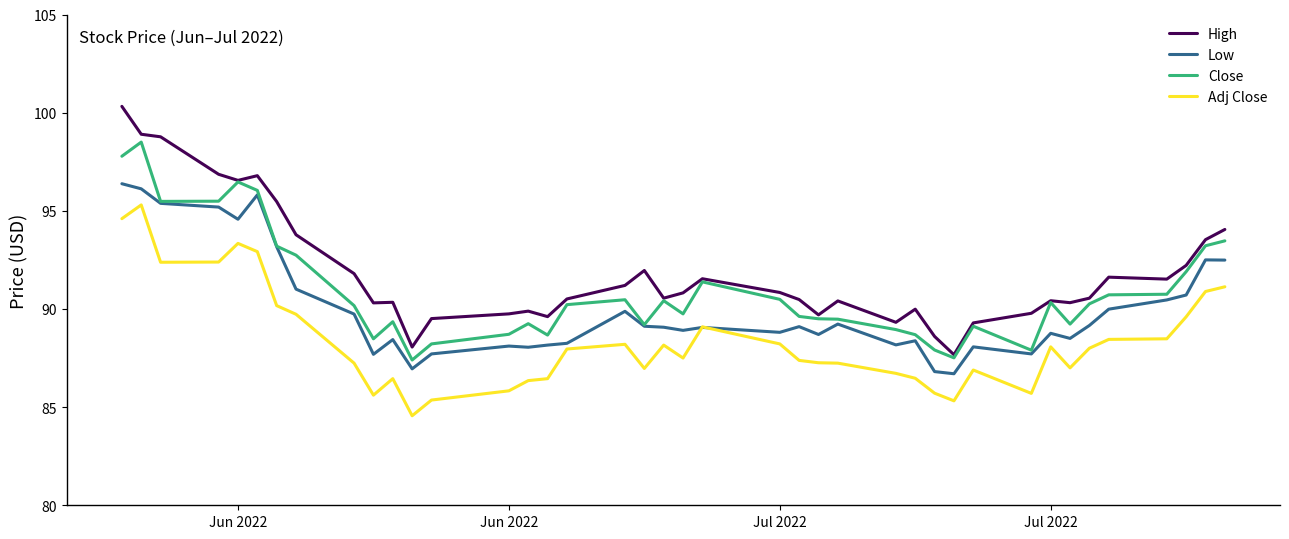

True or false: Low and High intersect in this chart.

False